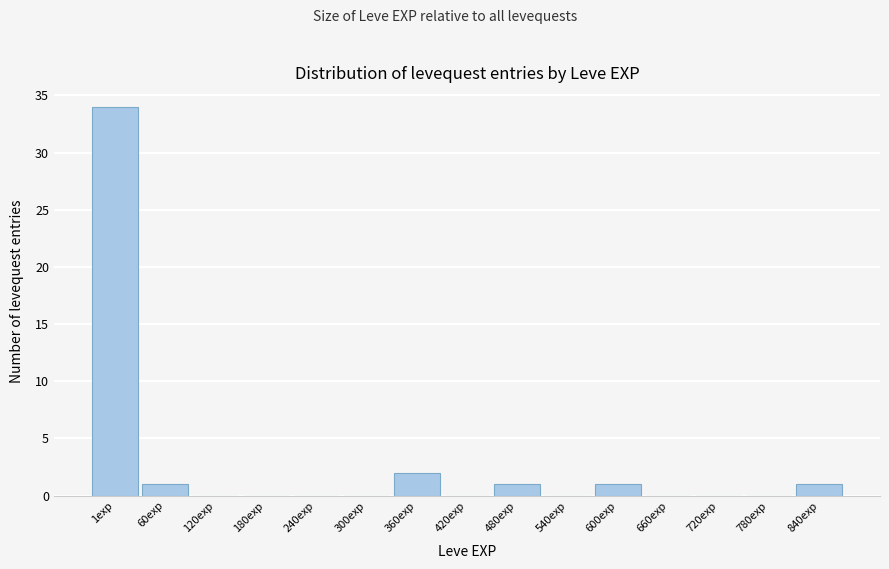

Reading left to right, transcribe all the data shown in this chart.

1exp=34	60exp=1	120exp=0	180exp=0	240exp=0	300exp=0	360exp=2	420exp=0	480exp=1	540exp=0	600exp=1	660exp=0	720exp=0	780exp=0	840exp=1